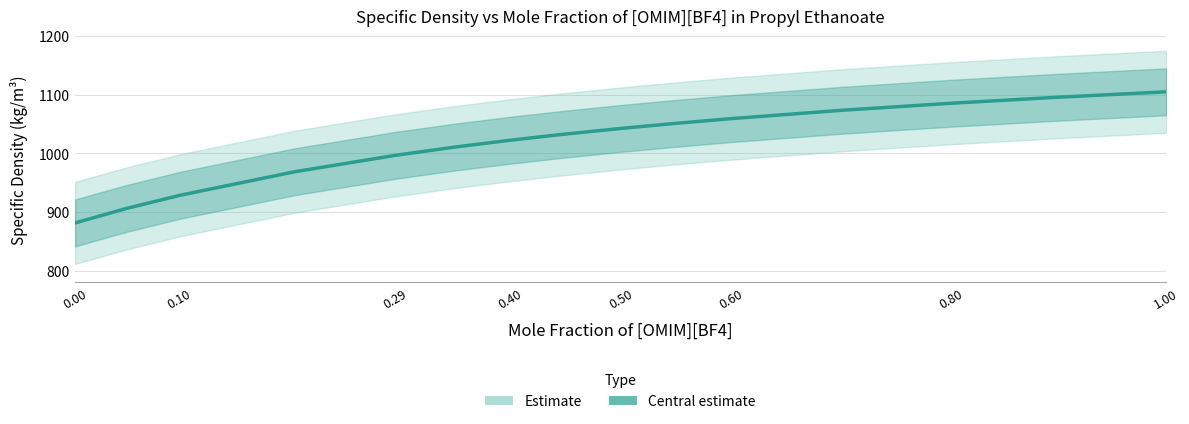

How many lines are shown in the chart?

1